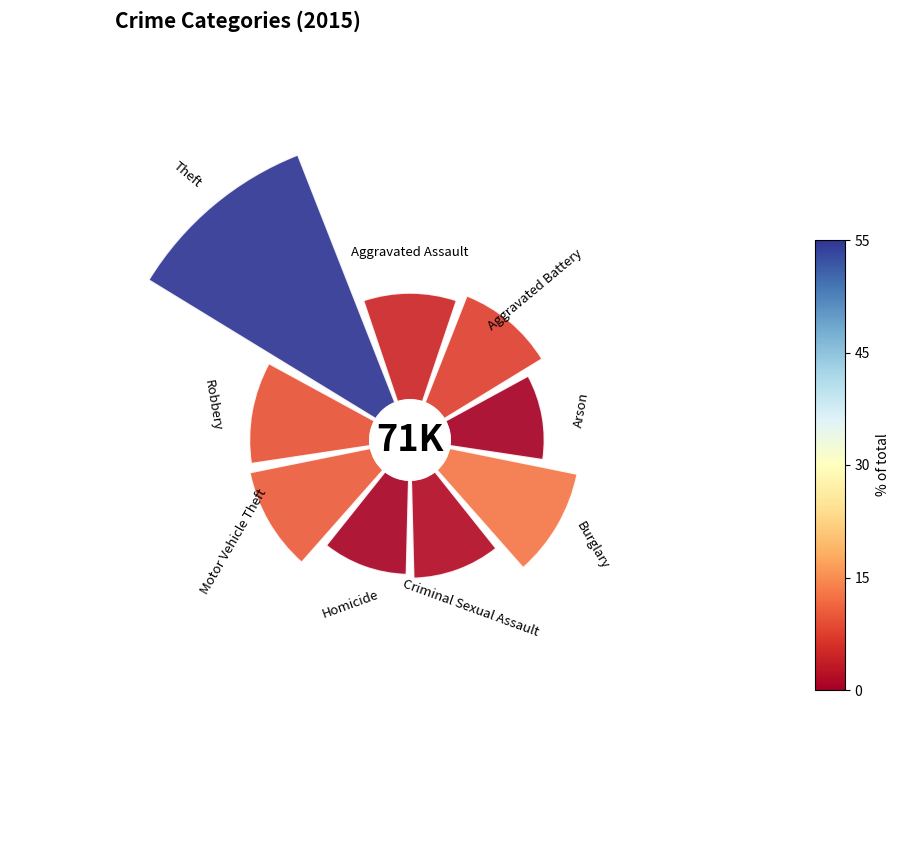

To the nearest percent, what percentage of the pie is 225°?

11%